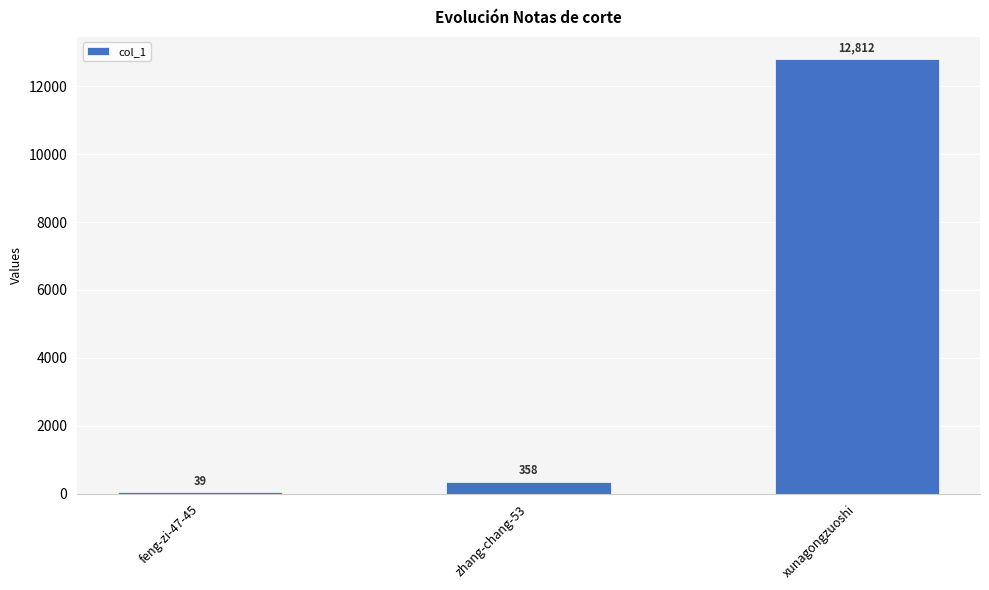

Which has a higher value, xunagongzuoshi or zhang-chang-53?

xunagongzuoshi